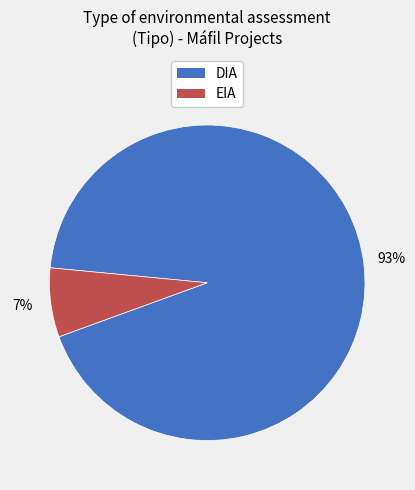

What percentage is the DIA slice, to the nearest percent?

93%